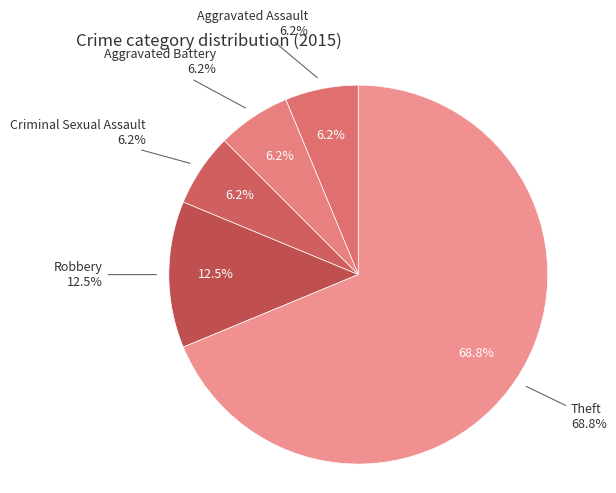

Rank the categories by value from lowest to highest.

Aggravated Assault, Aggravated Battery, Criminal Sexual Assault, Robbery, Theft